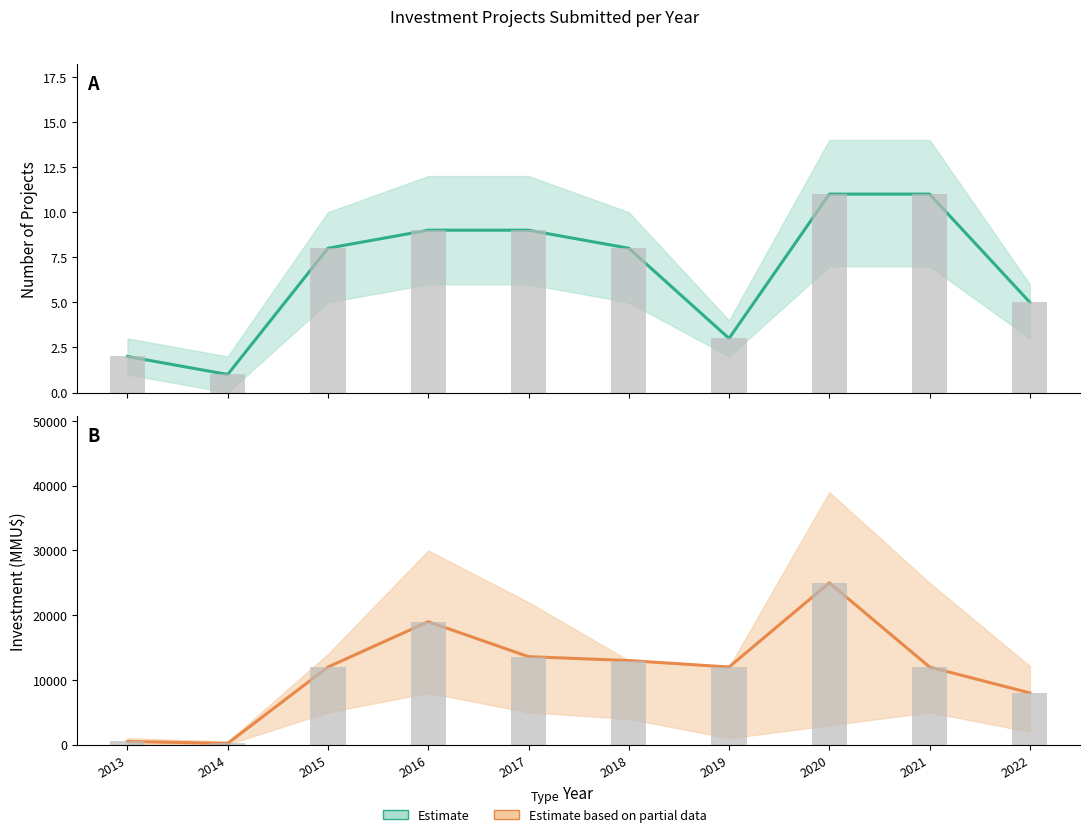

Reading left to right, list all the values displayed in this chart.

Estimate: 2013=2	2014=1	2015=8	2016=9	2017=9	2018=8	2019=3	2020=11	2021=11	2022=5
Estimate based on partial data: 2013=500	2014=200	2015=12000	2016=19000	2017=13600	2018=13000	2019=12000	2020=25000	2021=12000	2022=8000